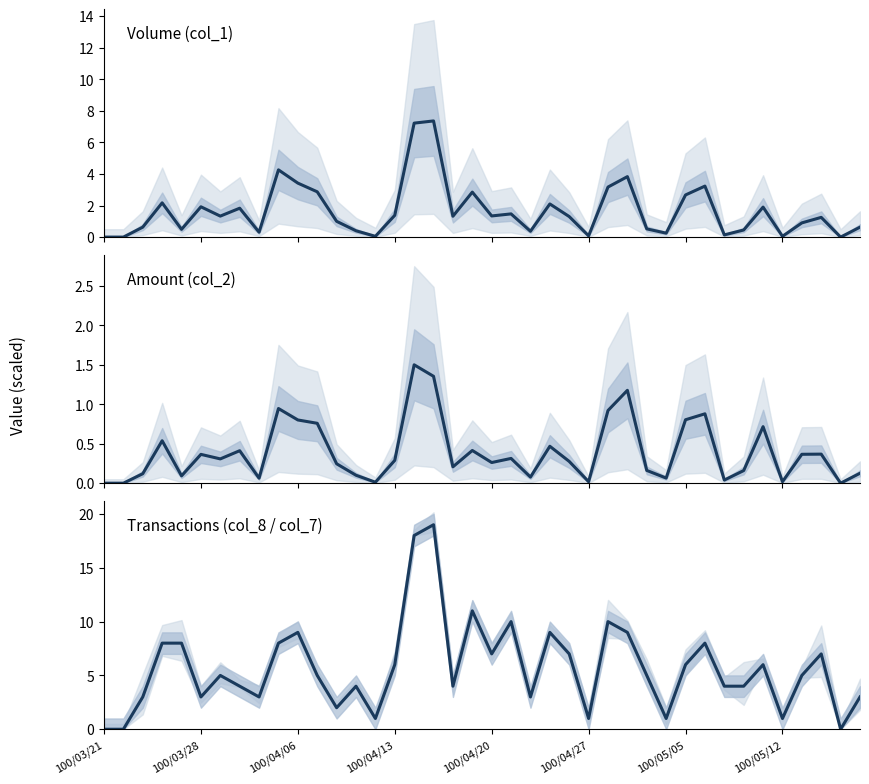

At which category does the chart reach its minimum across all series?

100/03/21